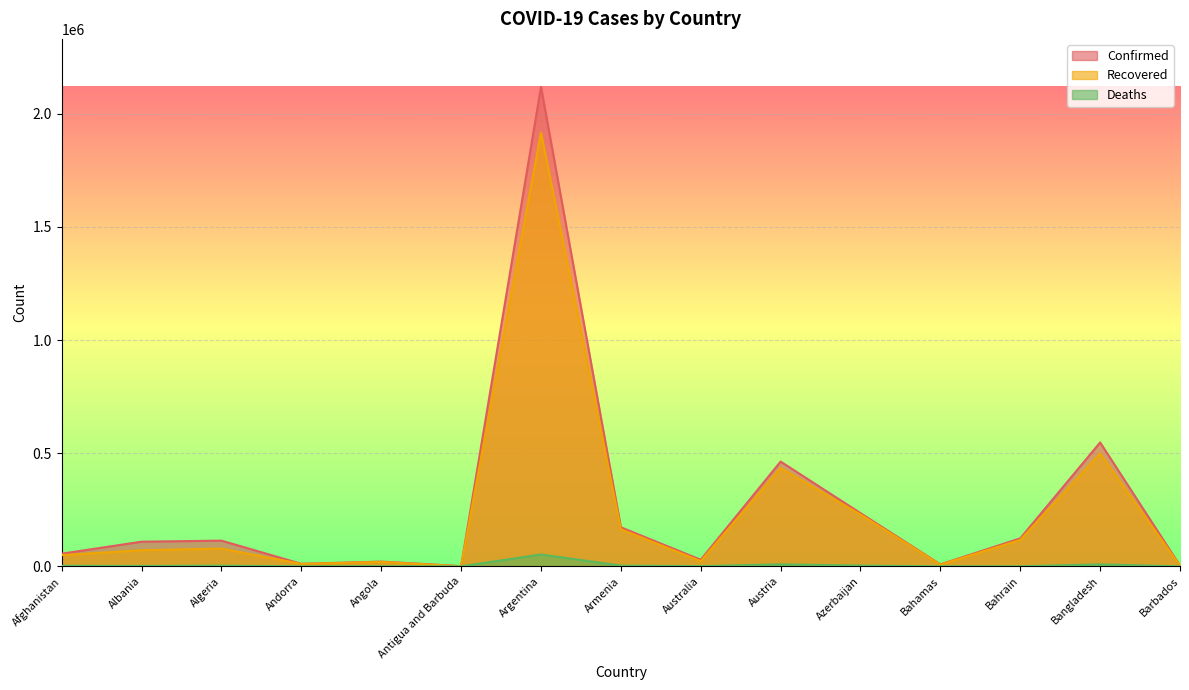

At Andorra, list the series in order from largest to smallest.

Confirmed, Recovered, Deaths